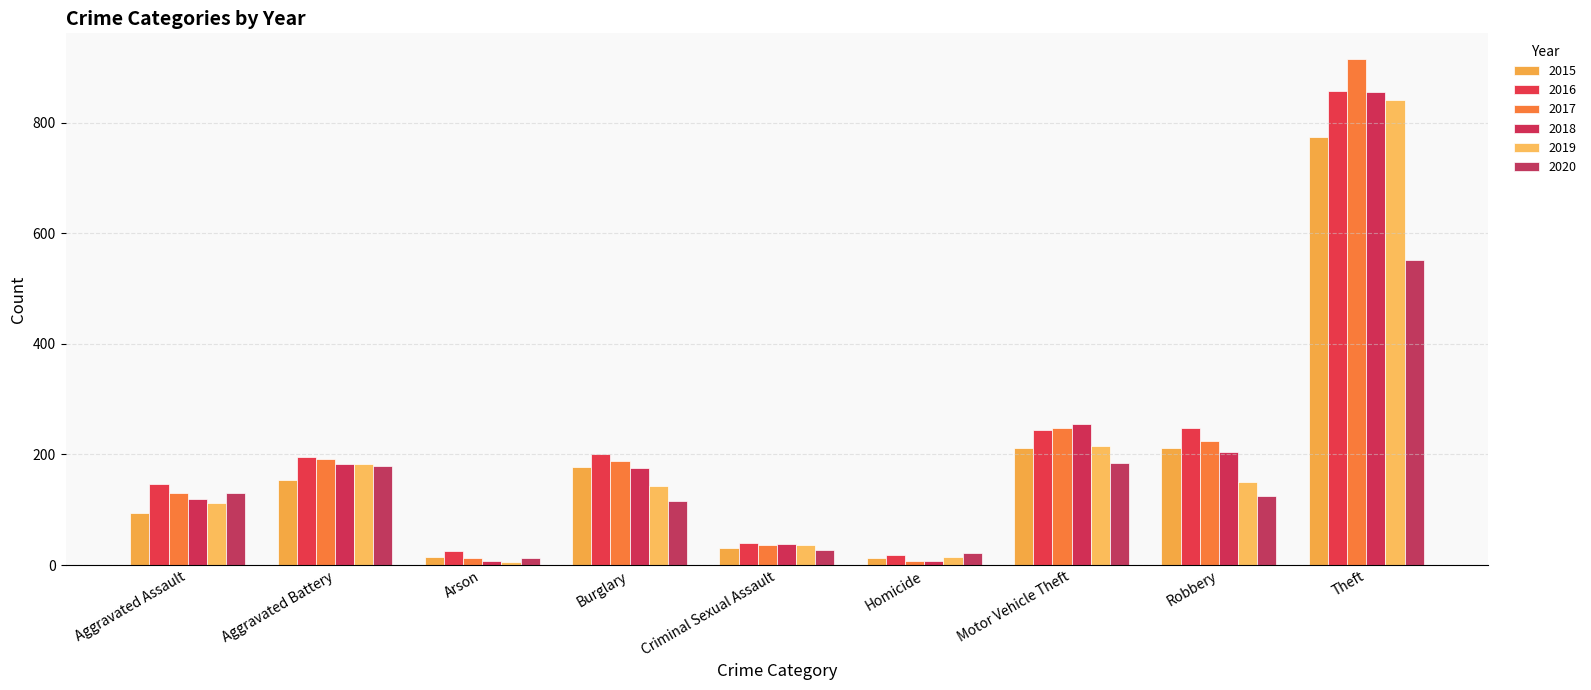

How many data points in 2017 are less than 189?

4